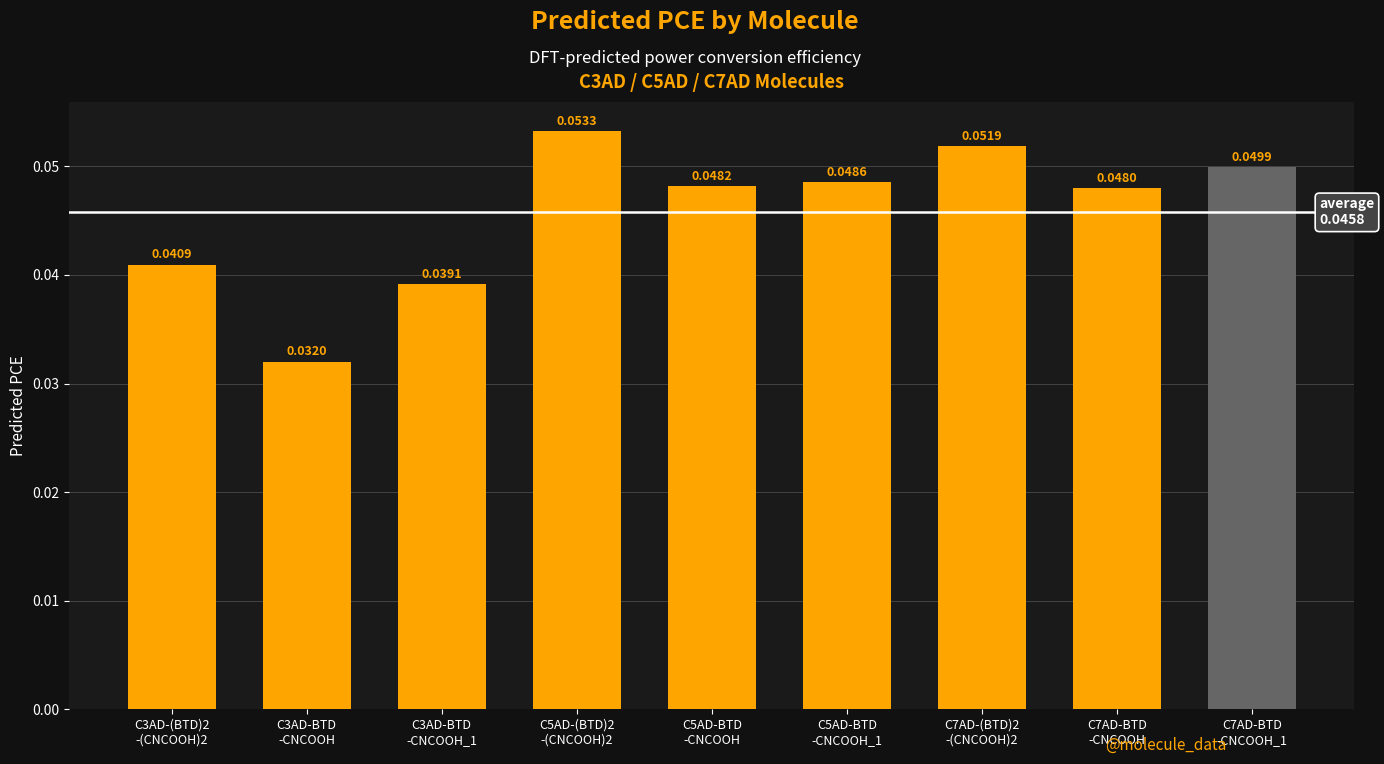

What is the sum of all values?

0.4